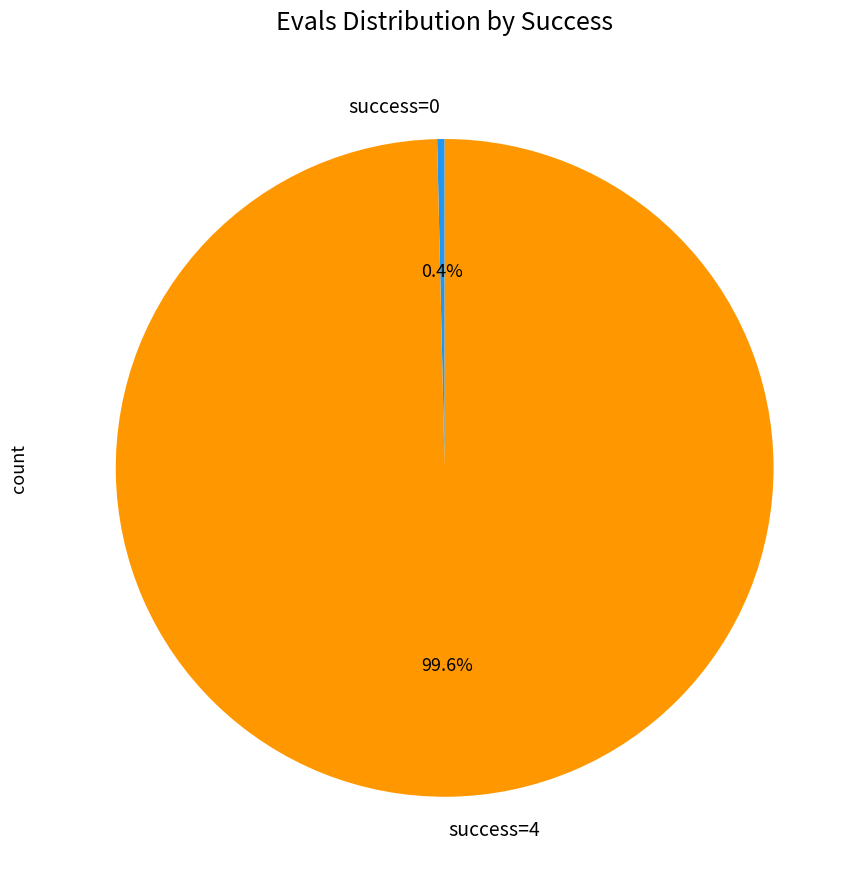

Which slice is the largest?

success=4